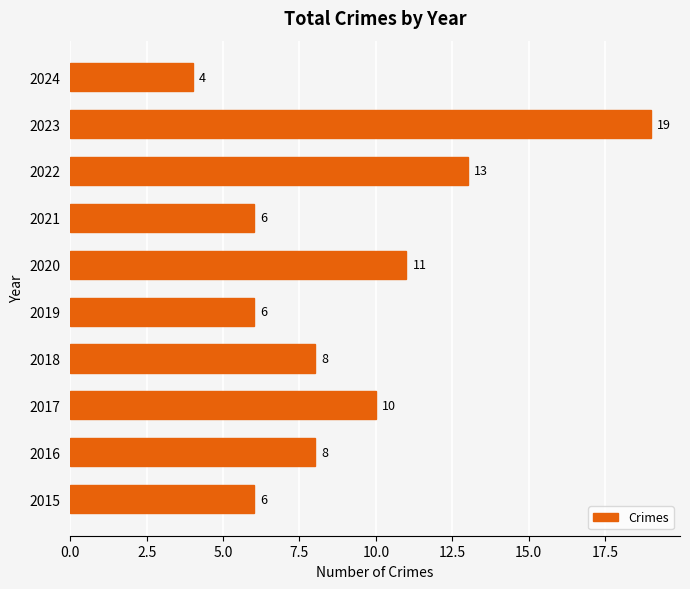

What is the difference between the maximum and minimum values?

15